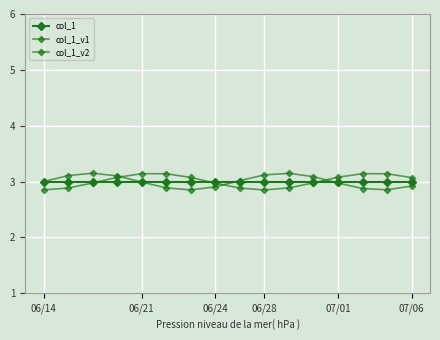

How many data points does each series have?

16